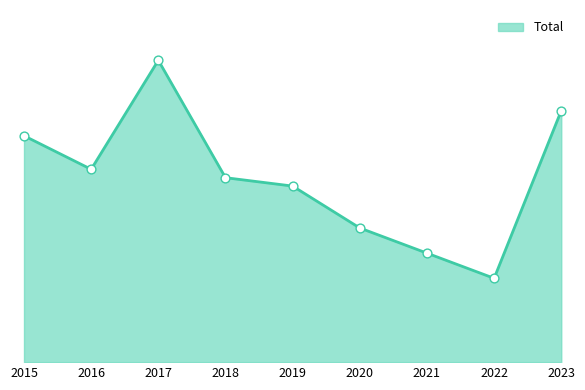

What is the change in value from 2017 to 2021?

-23